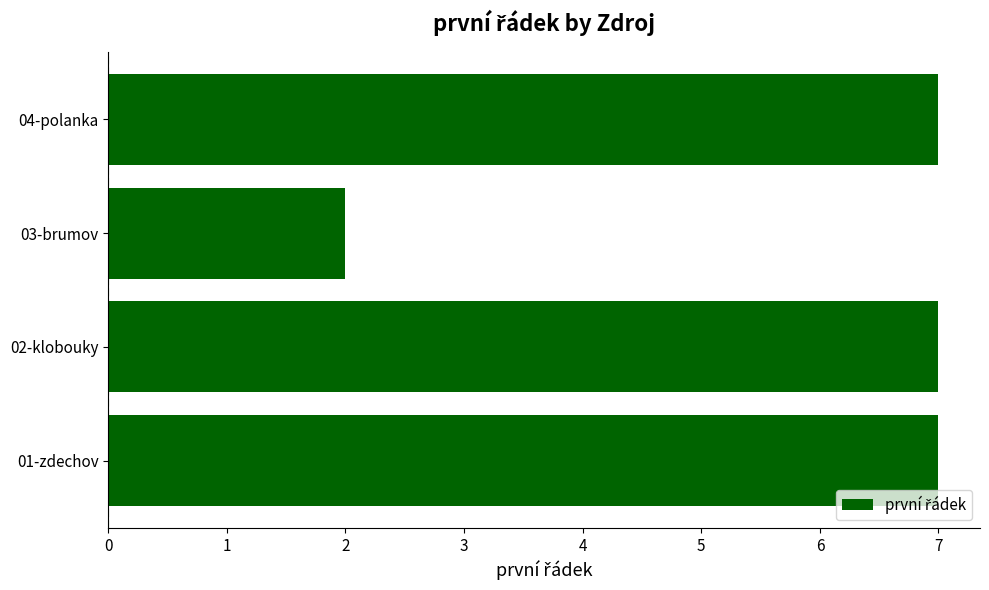

Reading bottom to top, extract all data points from this chart.

7	7	2	7